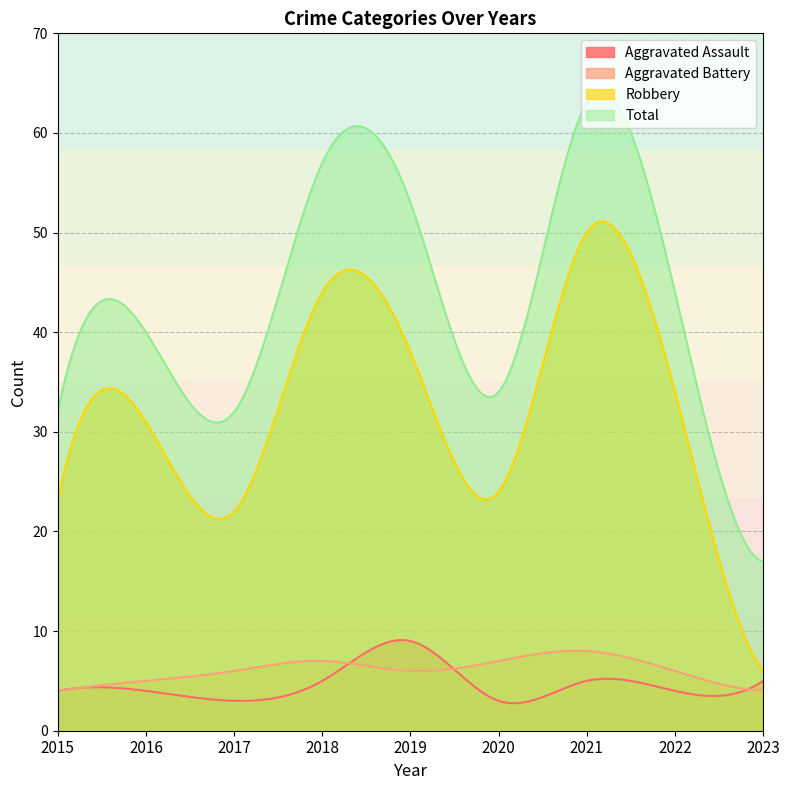

What is the average value of the Robbery series?

32.7